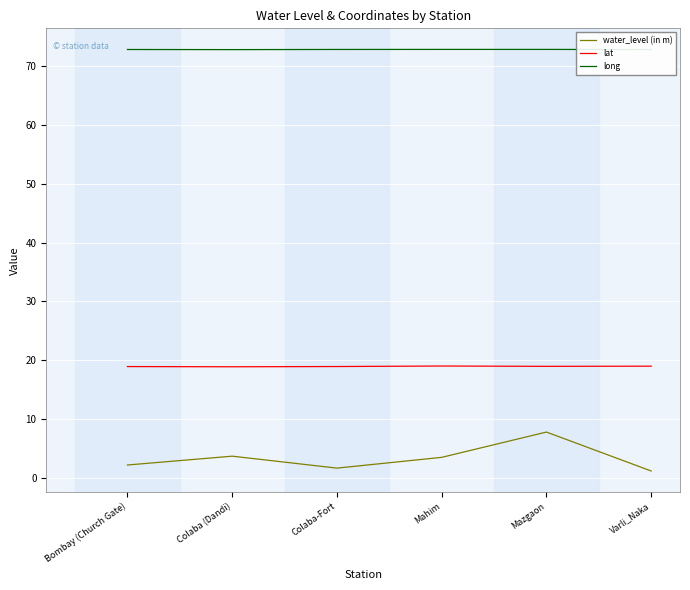

Rank the series by their average value, from highest to lowest.

long, lat, water_level (in m)